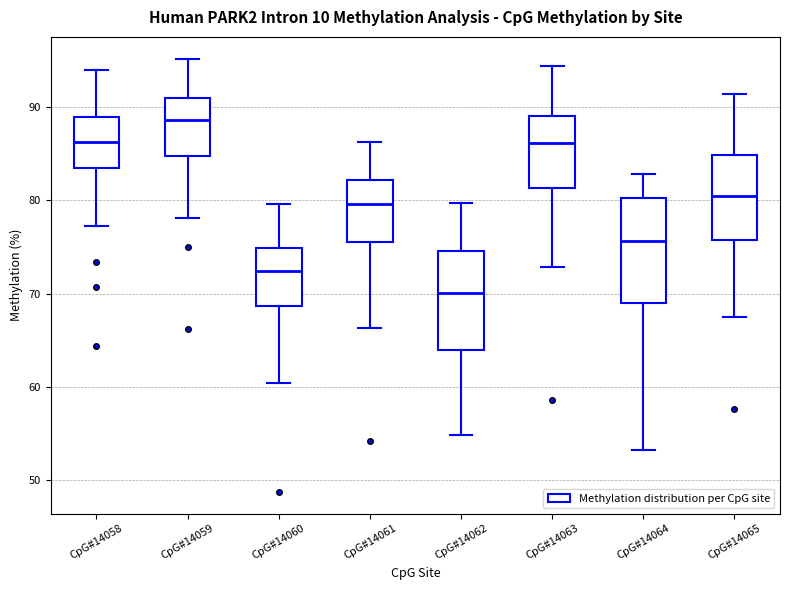

Reading left to right, read every box against the y-axis: the position of its median line, the range the box covers, and the ends of its whiskers. The values are not printed on the chart, so give them approximately, as read against the axis.

CpG#14058: median 86, box 83 to 89, whiskers 77 to 94
CpG#14059: median 89, box 85 to 91, whiskers 78 to 95
CpG#14060: median 72, box 69 to 75, whiskers 60 to 80
CpG#14061: median 80, box 76 to 82, whiskers 66 to 86
CpG#14062: median 70, box 64 to 75, whiskers 55 to 80
CpG#14063: median 86, box 81 to 89, whiskers 73 to 94
CpG#14064: median 76, box 69 to 80, whiskers 53 to 83
CpG#14065: median 80, box 76 to 85, whiskers 68 to 91